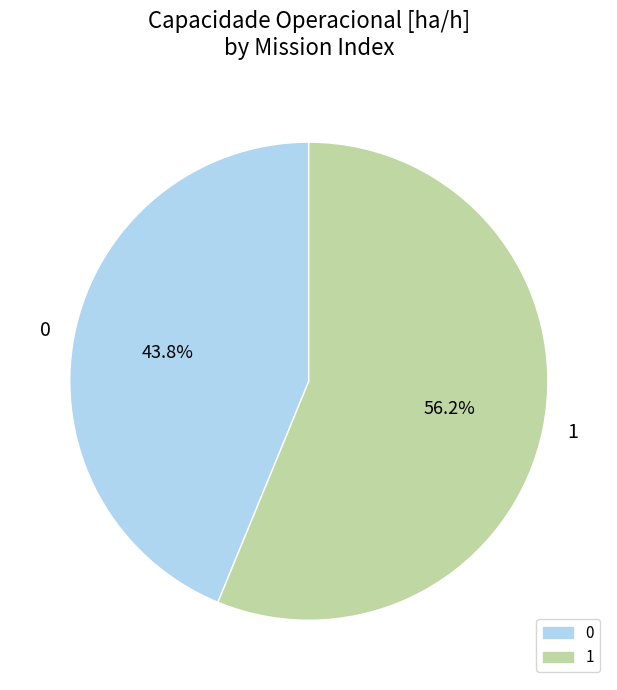

Which category has the biggest portion of the pie?

1